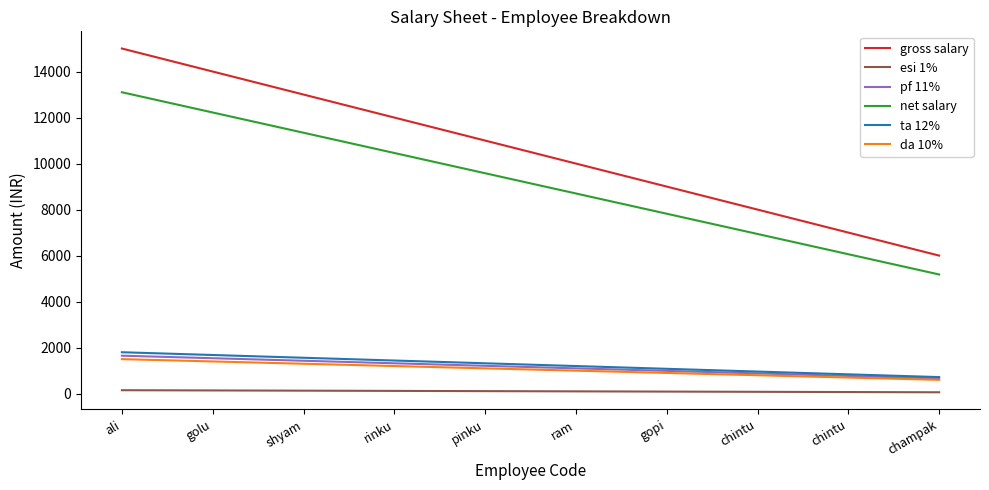

What is the lowest value of the pf 11% series?

660